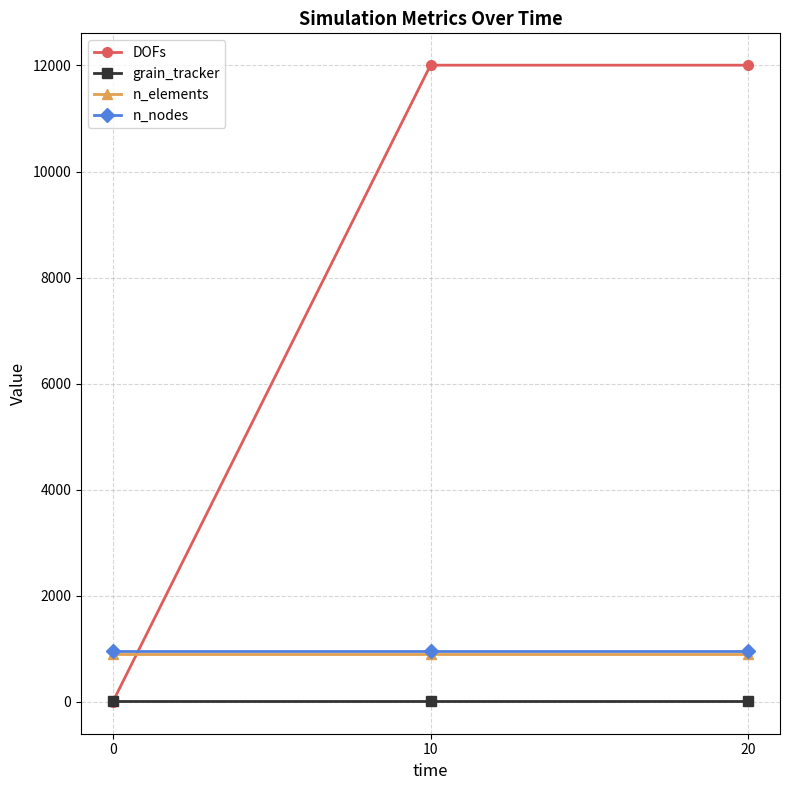

Is the value of n_elements at 0 greater than the value of DOFs at 20?

No